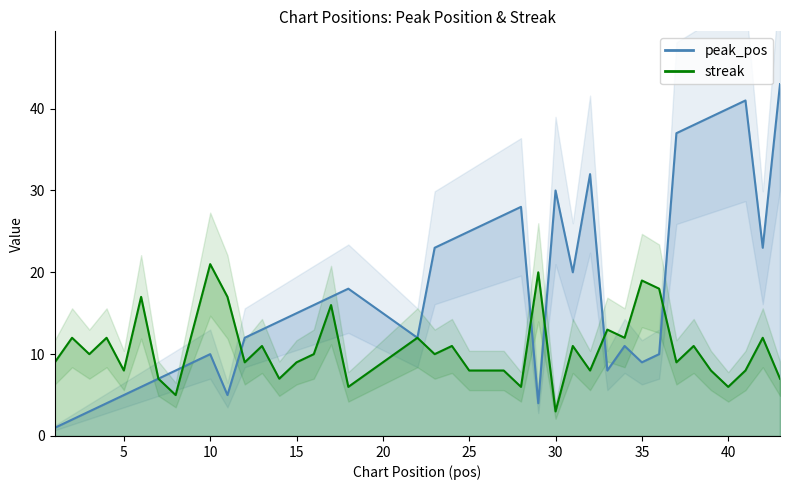

How many data points in peak_pos are less than 15?

20